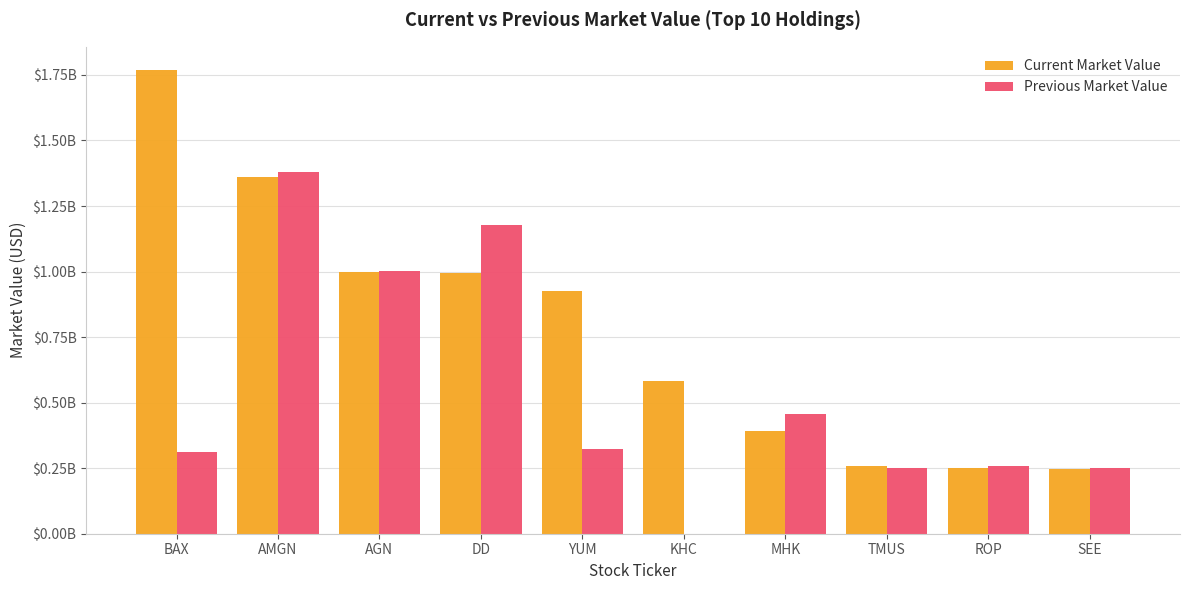

What is the difference between the highest and lowest values at DD?

180510000